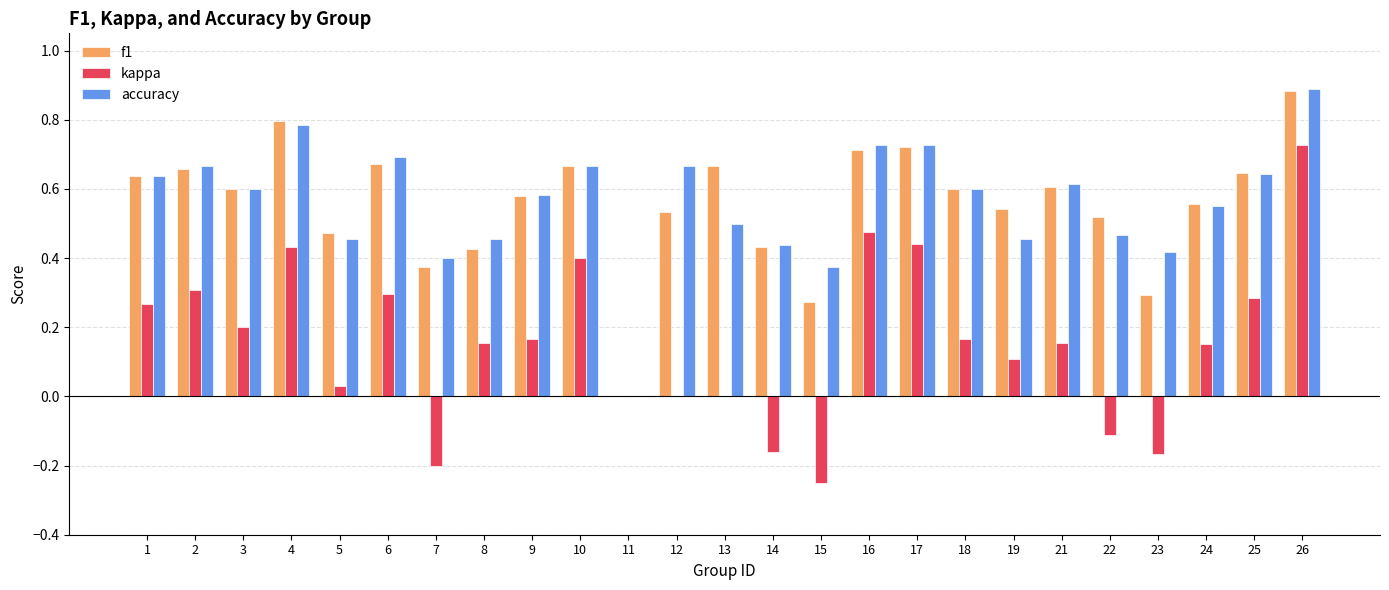

What is the sum of the f1 values at 22 and 3?

1.1